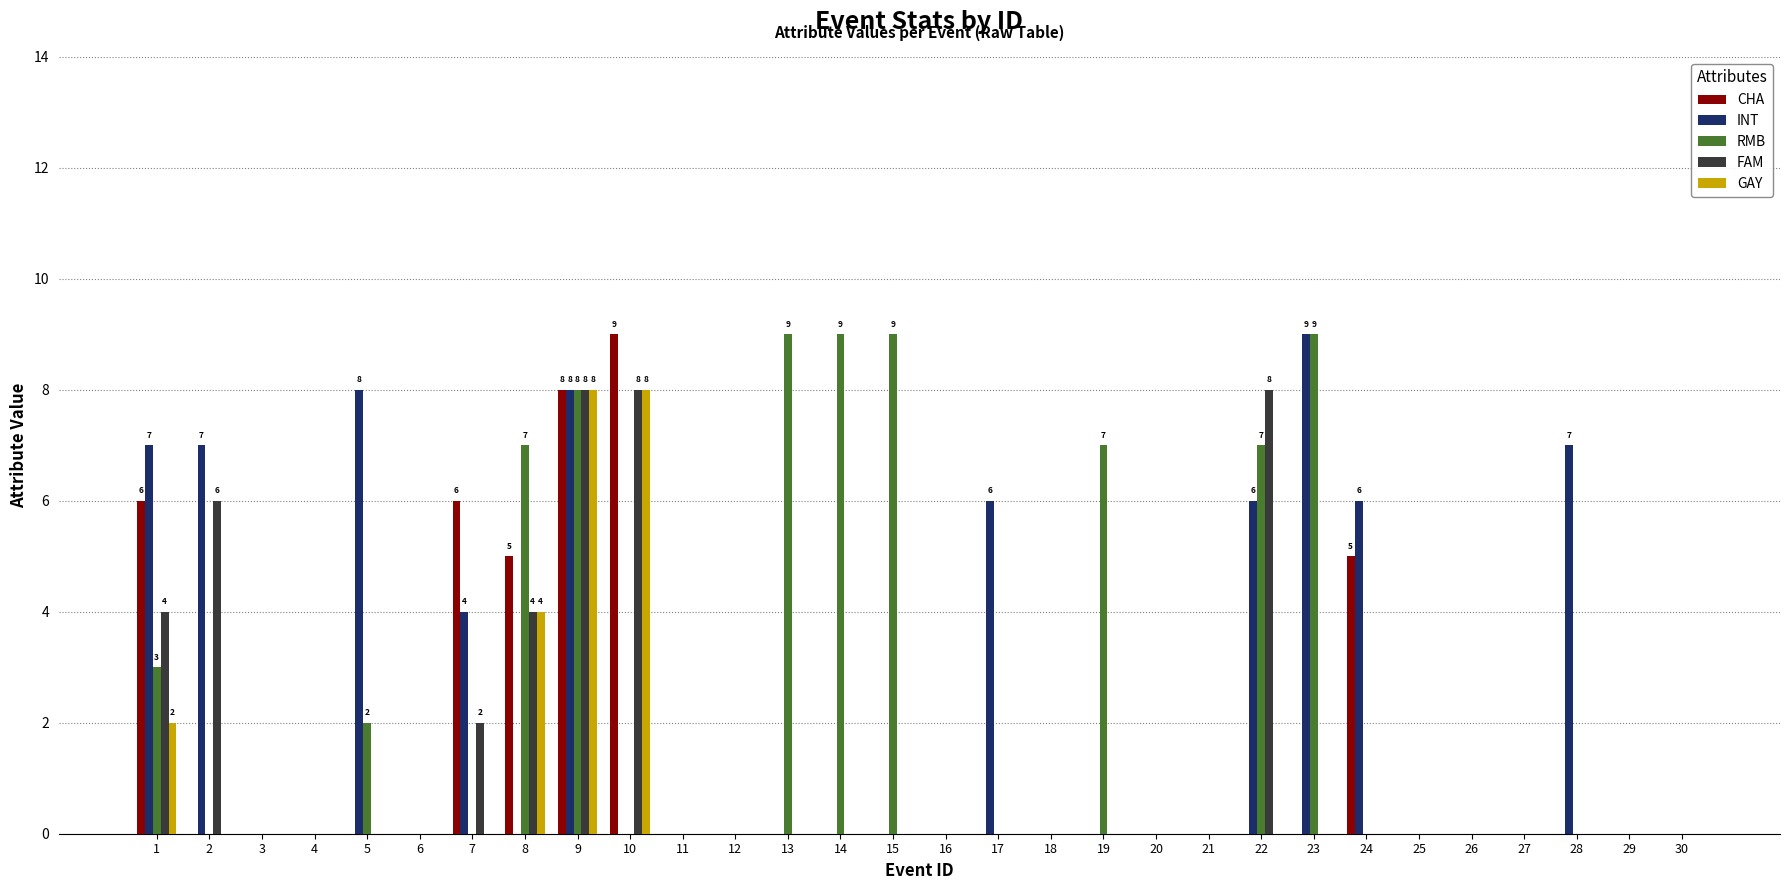

Reading right to left, what are all the values shown in this chart?

CHA: 0	0	0	0	0	0	5	0	0	0	0	0	0	0	0	0	0	0	0	0	9	8	5	6	0	0	0	0	0	6
INT: 0	0	7	0	0	0	6	9	6	0	0	0	0	6	0	0	0	0	0	0	0	8	0	4	0	8	0	0	7	7
RMB: 0	0	0	0	0	0	0	9	7	0	0	7	0	0	0	9	9	9	0	0	0	8	7	0	0	2	0	0	0	3
FAM: 0	0	0	0	0	0	0	0	8	0	0	0	0	0	0	0	0	0	0	0	8	8	4	2	0	0	0	0	6	4
GAY: 0	0	0	0	0	0	0	0	0	0	0	0	0	0	0	0	0	0	0	0	8	8	4	0	0	0	0	0	0	2